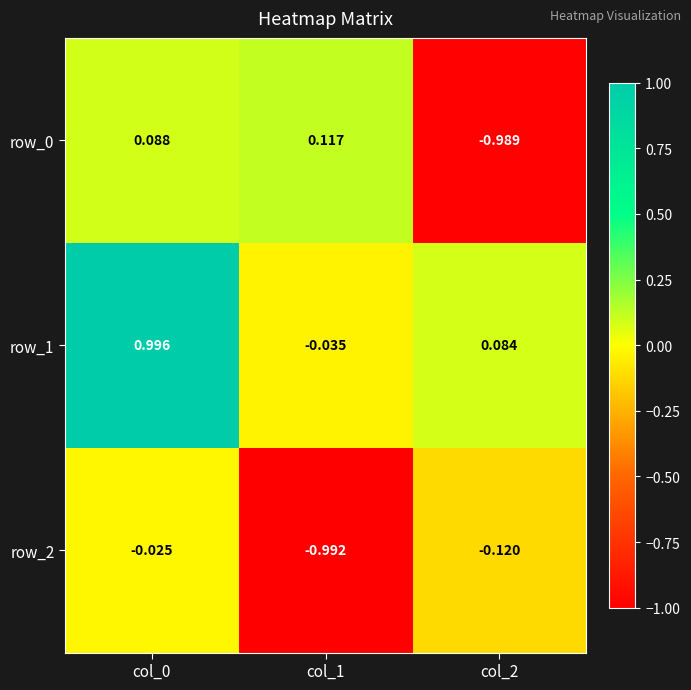

Is the value of row_2 at col_2 greater than the value of row_1 at col_2?

No